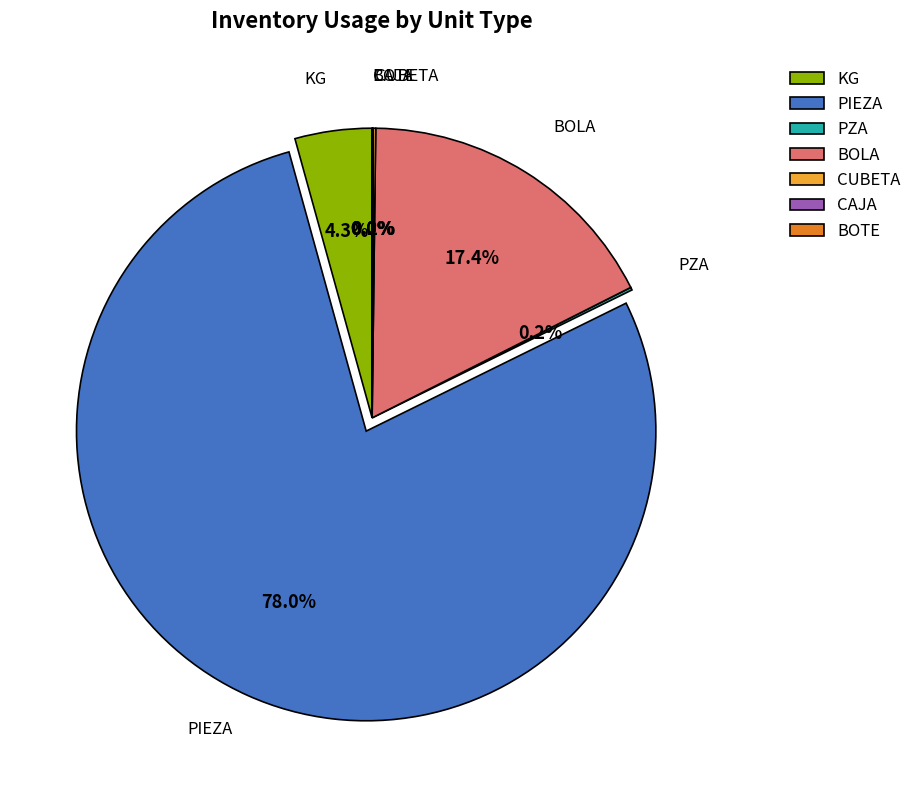

Which slice is the largest?

PIEZA